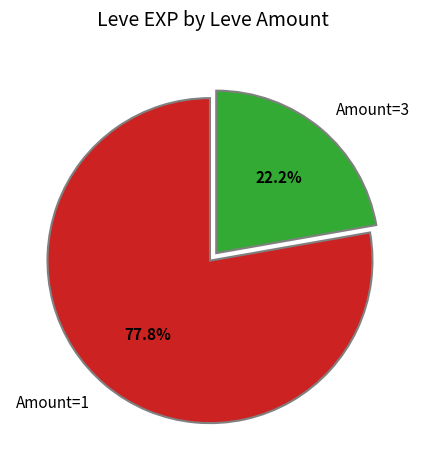

Which slice is the smallest?

Amount=3